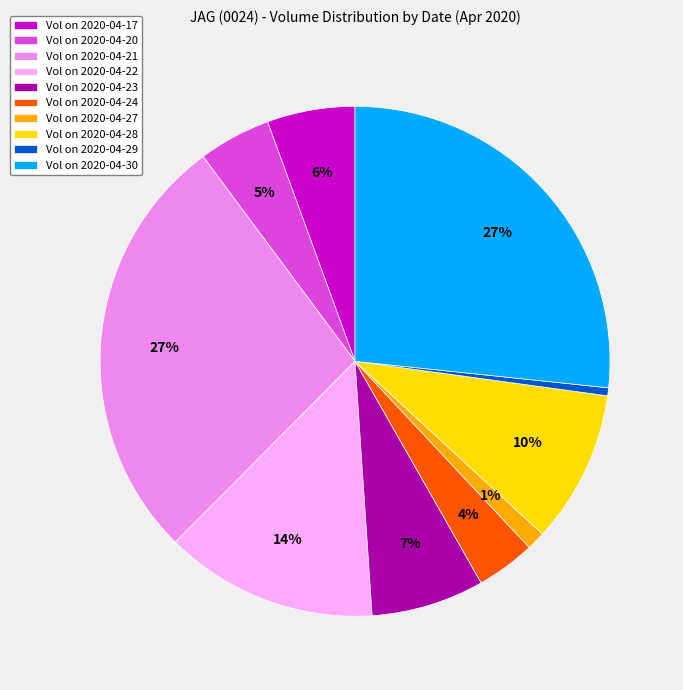

To the nearest percent, what percentage of the pie is Vol on 2020-04-24?

4%